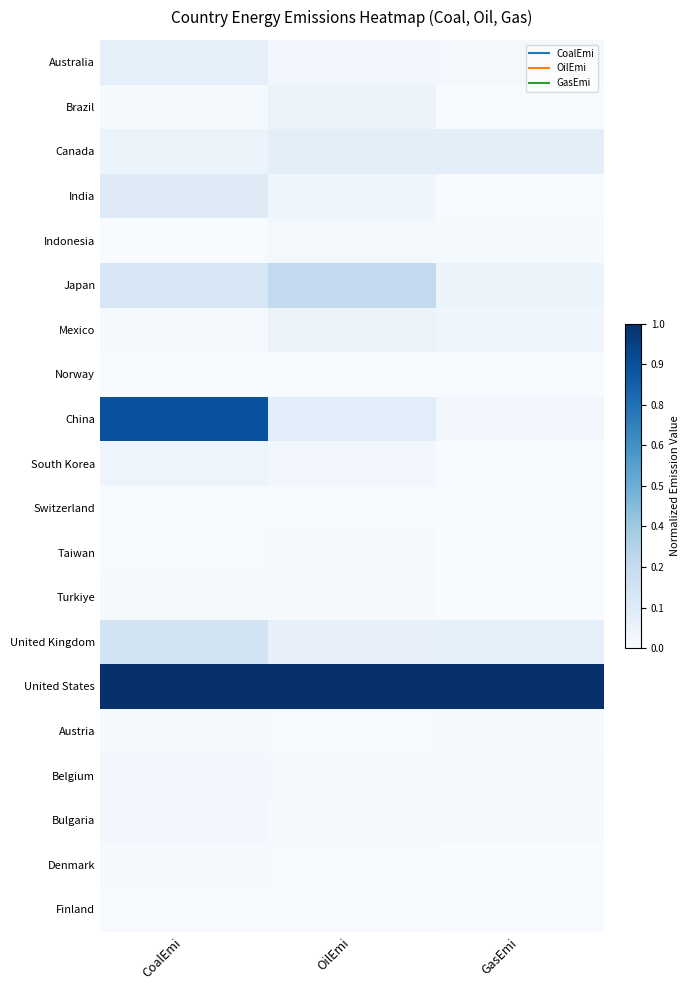

How many series are shown in this chart?

20